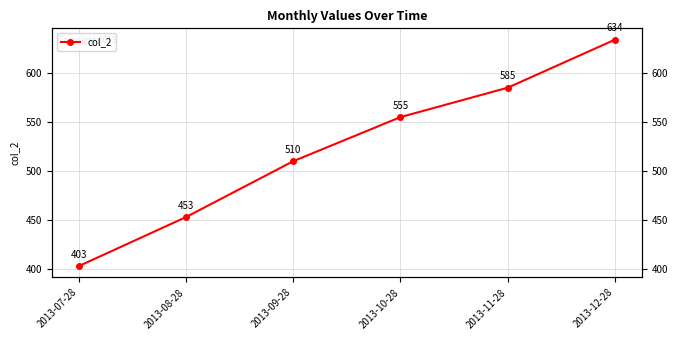

True or false: the data shows 555 at 2013-10-28.

True